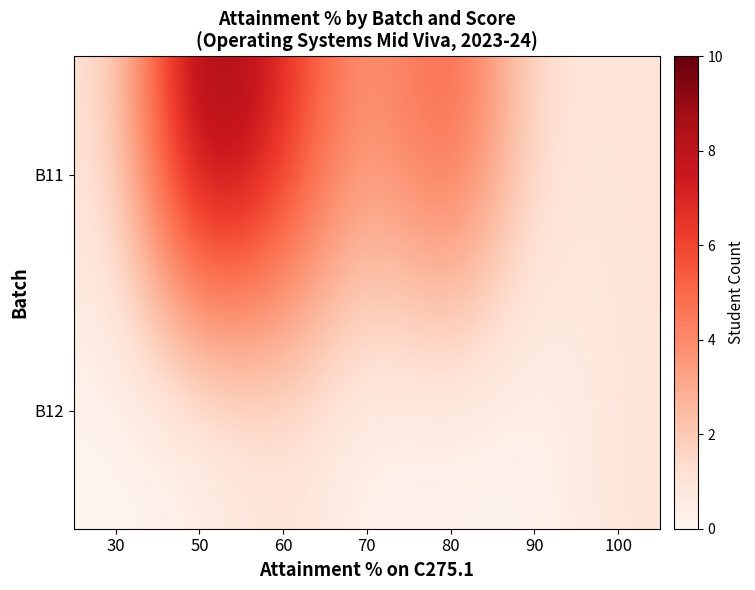

Reading left to right, extract all data points from this chart.

B11: 30=1	50=10	60=7	70=3	80=6	90=1	100=1
B12: 30=0	50=0	60=1	70=0	80=0	90=0	100=1